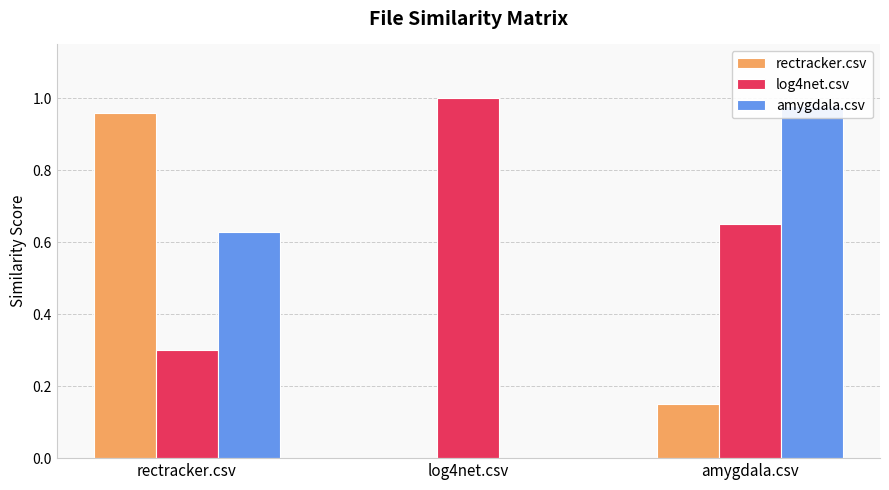

What is the difference between the maximum and minimum values in the rectracker.csv series?

1.0